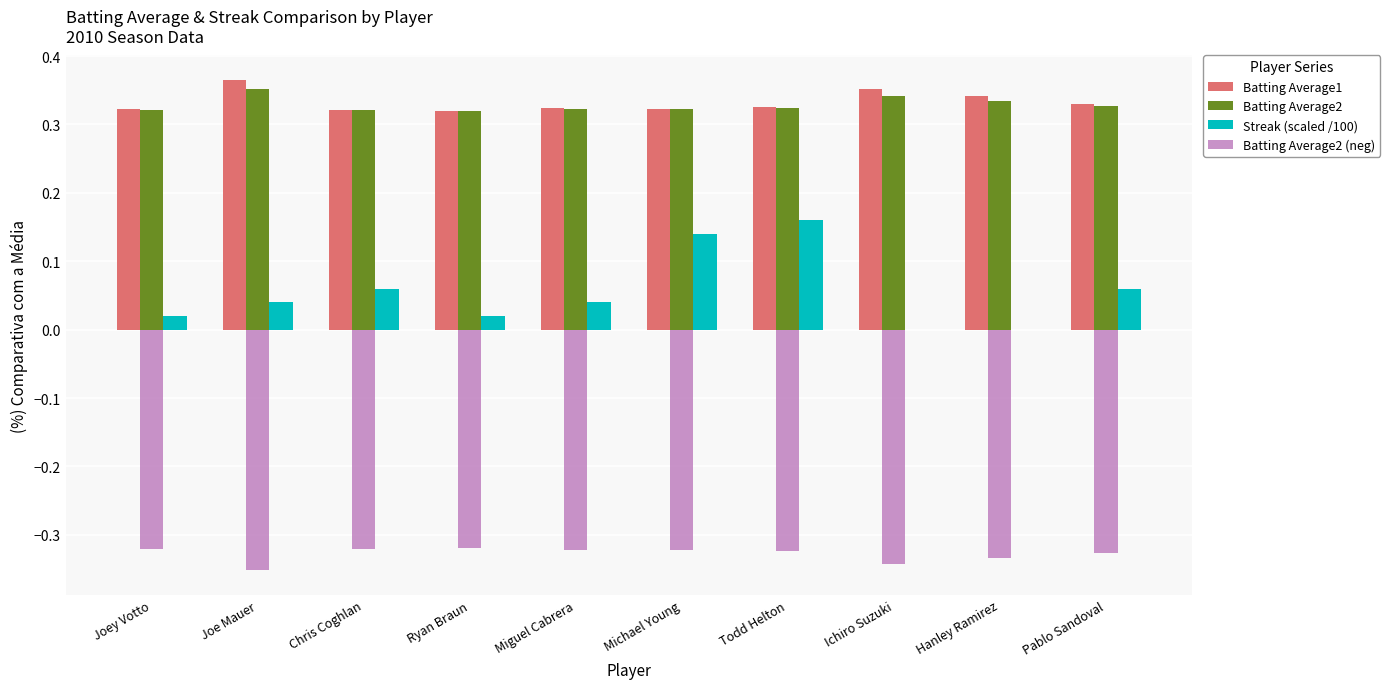

The value of Streak (scaled /100) at Michael Young is 0.2. True or false?

False